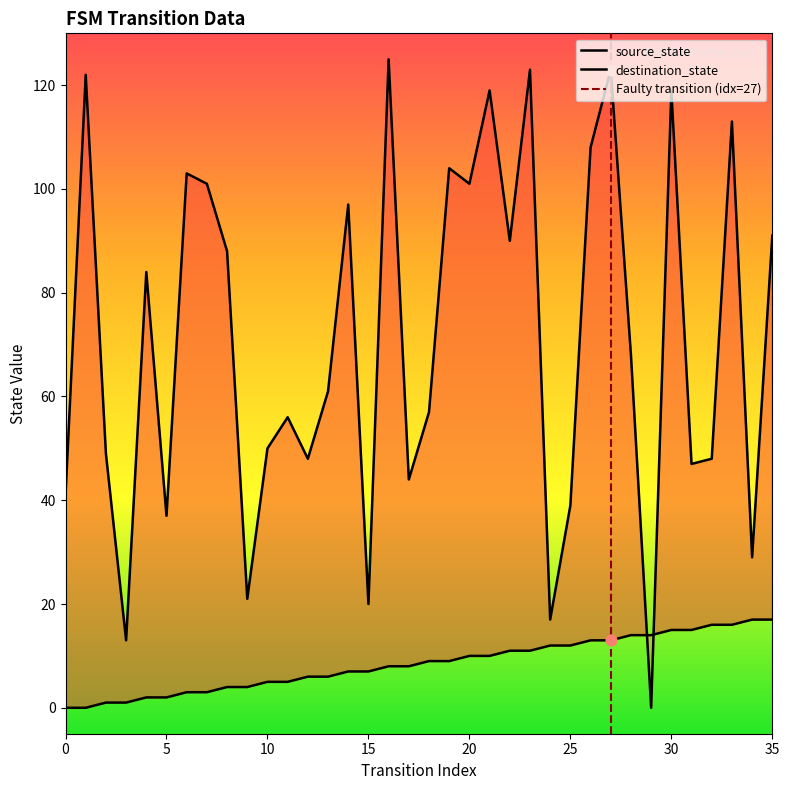

Which series has the largest total across all categories?

destination_state